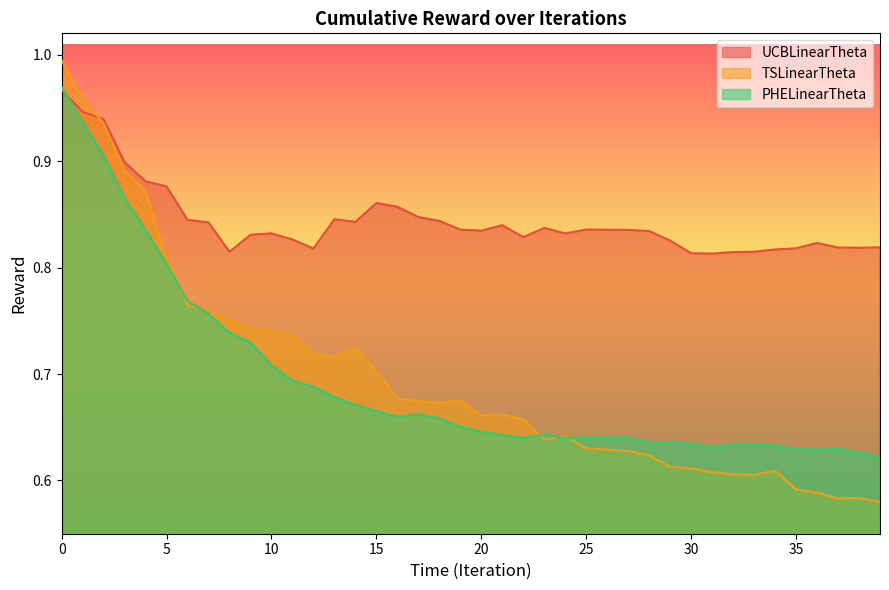

Is it true that PHELinearTheta equals 0.6 at 24?

True